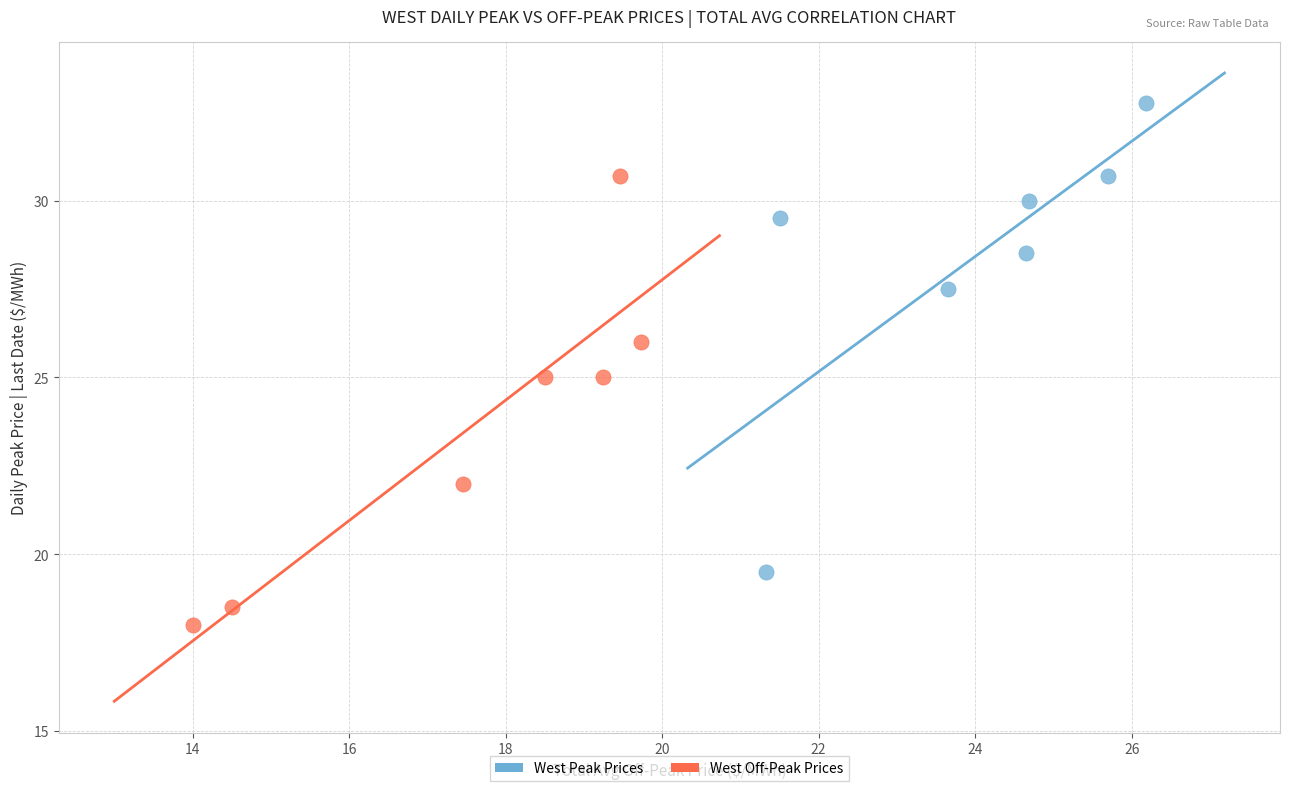

Which series contains the lowest Y value?

West Off-Peak Prices